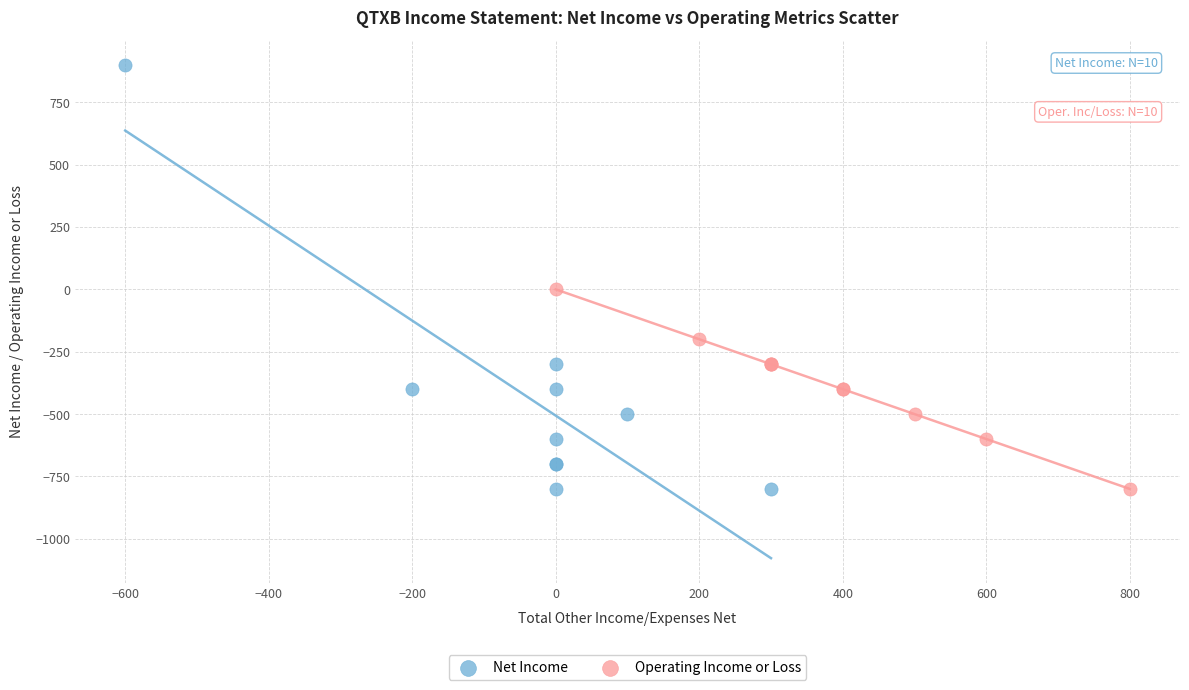

Which series reaches the maximum Y coordinate?

Net Income